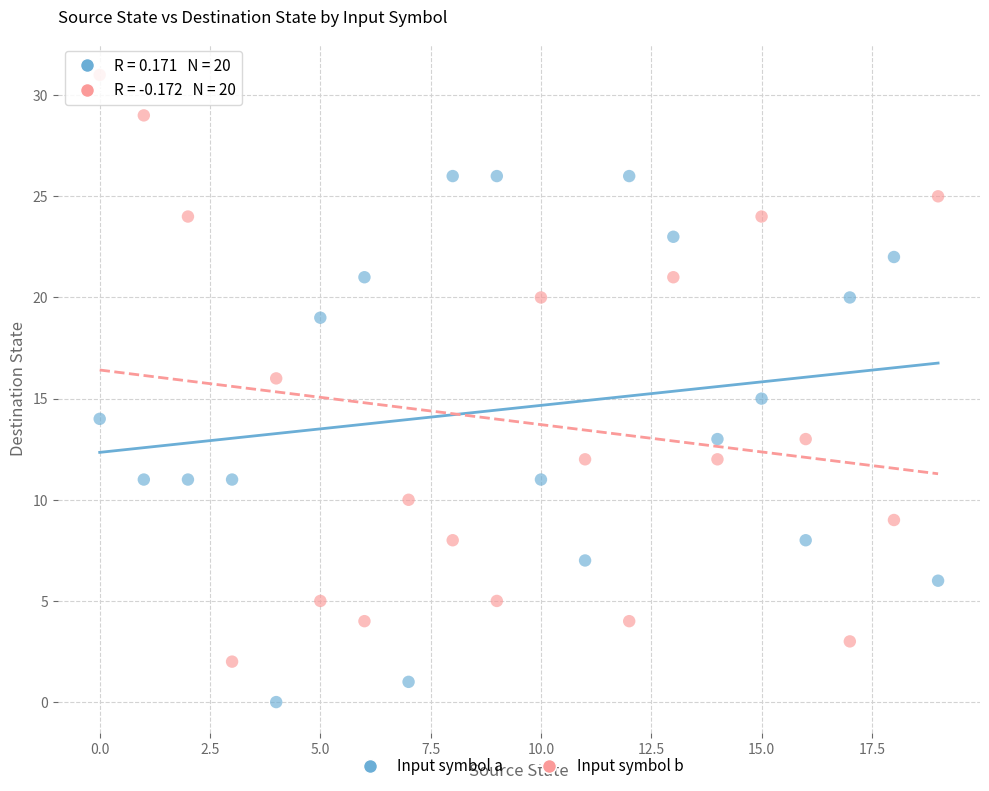

Across all data points, what is the range of Y values (max minus min)?

31